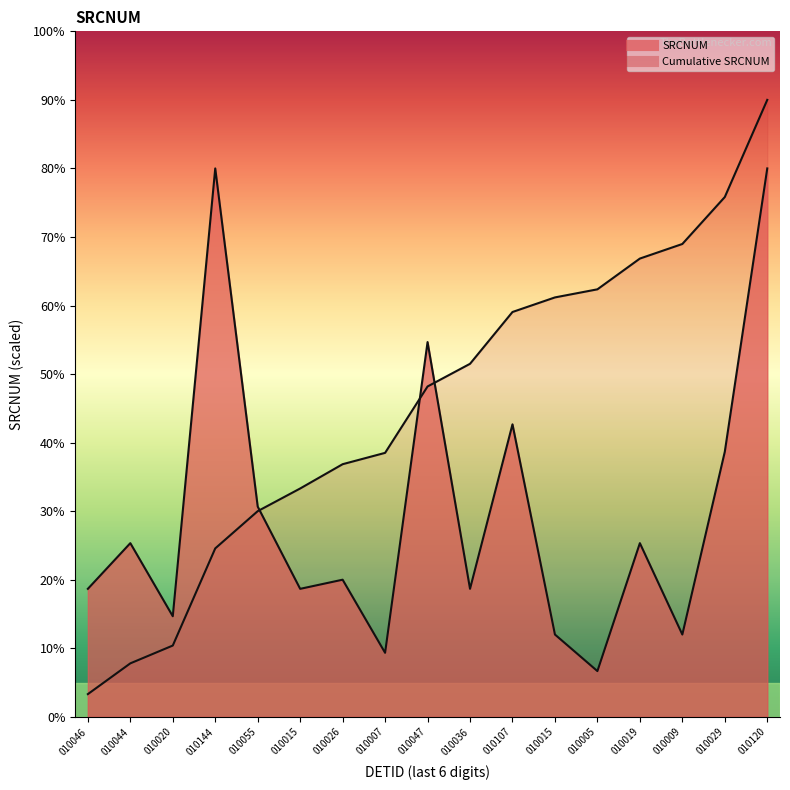

What is the ratio of the value at 010015 to the value at 010044?

0.5